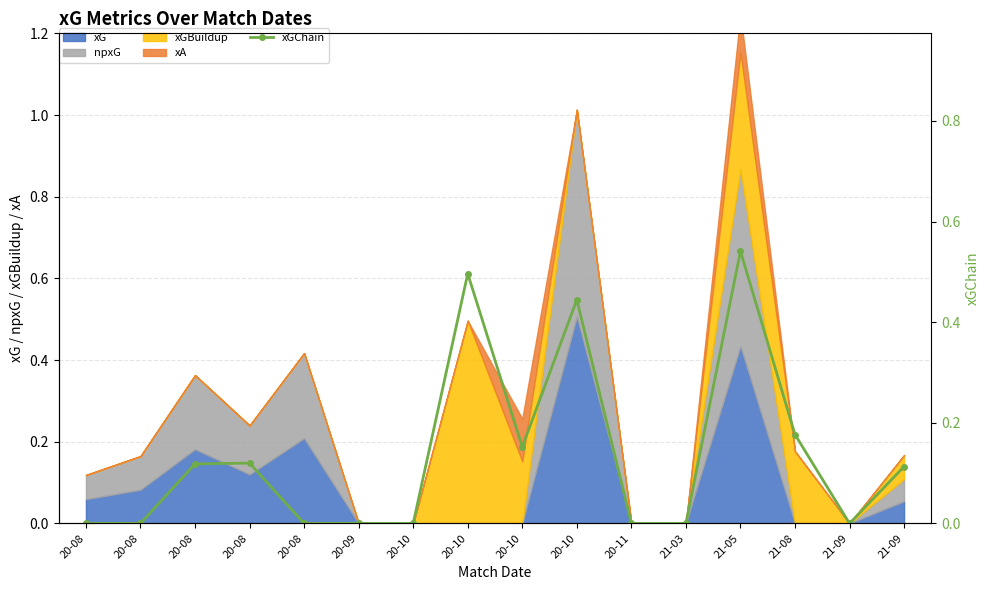

What is the label of the 6th point from the right?

20-11